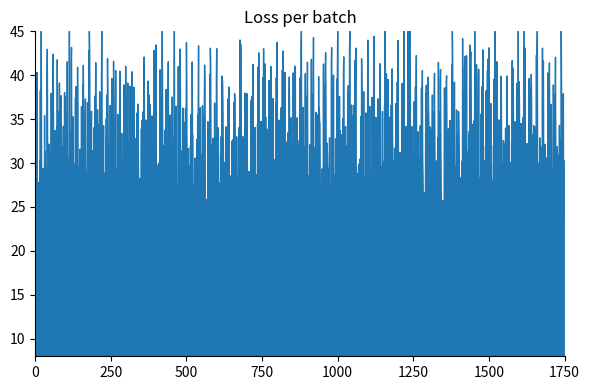

How many lines are shown in the chart?

1